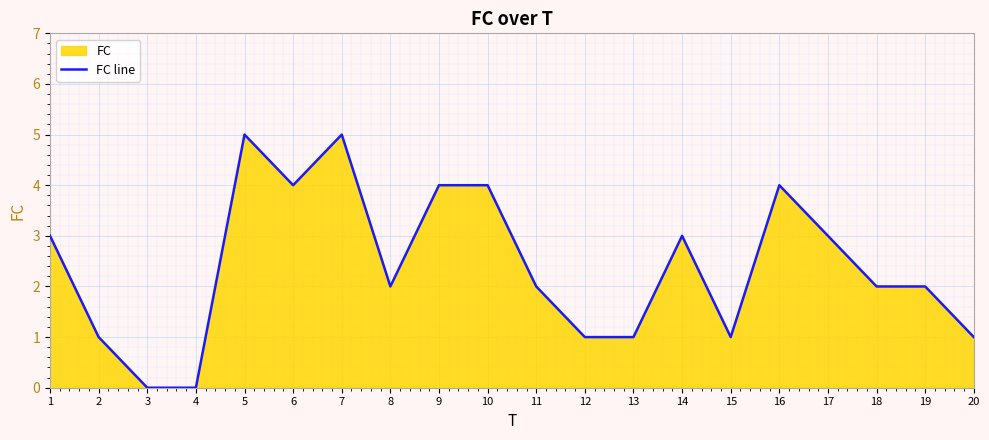

At which category does the chart reach its minimum across all series?

3